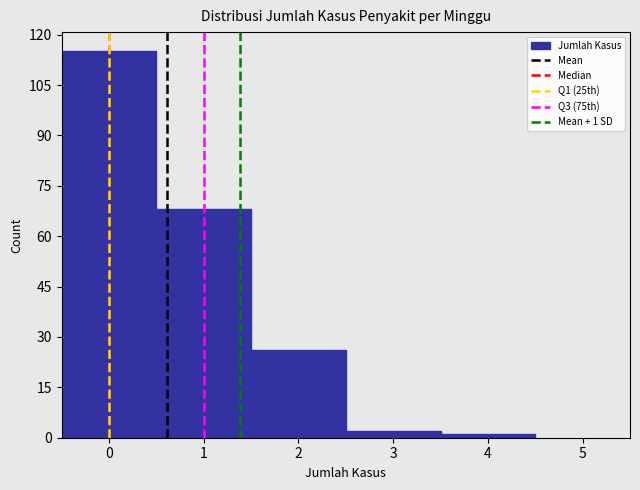

Over which range of the x-axis is the bar tallest?

-0.5 to 0.5